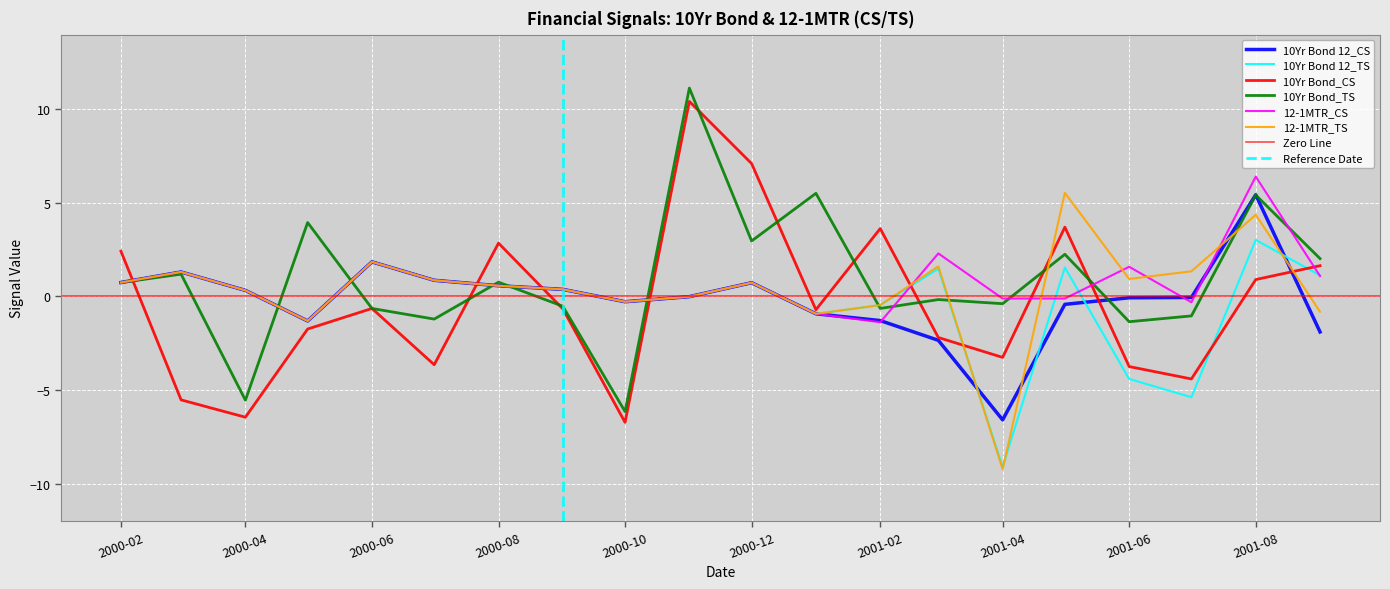

List the labels in order of 10Yr Bond 12_TS value, smallest first.

2001-04-01, 2001-07-01, 2001-06-01, 2000-05-01, 2001-01-01, 2001-02-01, 2000-10-01, 2000-11-01, 2000-04-01, 2000-09-01, 2000-08-01, 2000-12-01, 2000-02-01, 2000-07-01, 2001-09-01, 2000-03-01, 2001-03-01, 2001-05-01, 2000-06-01, 2001-08-01